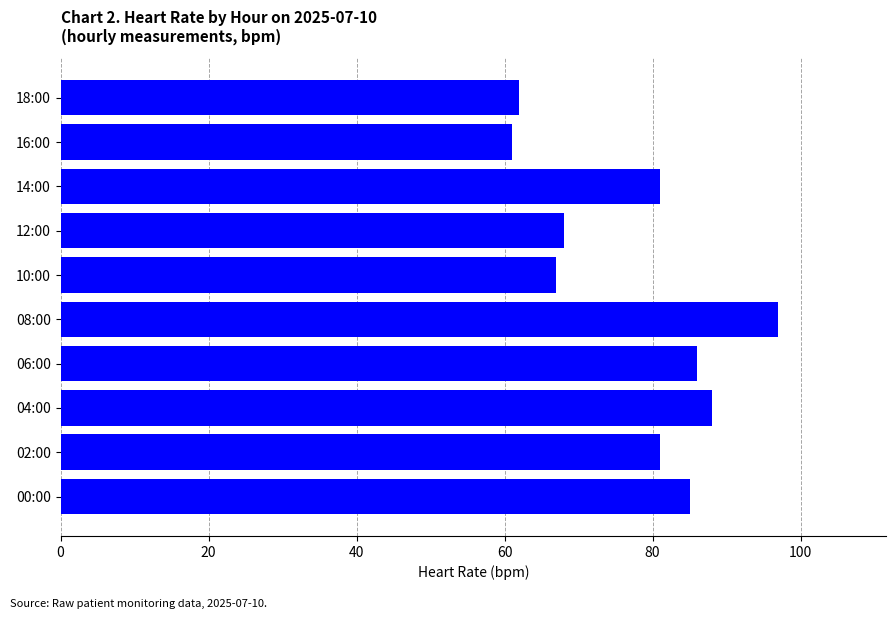

What is the change in value from 06:00 to 08:00?

+11